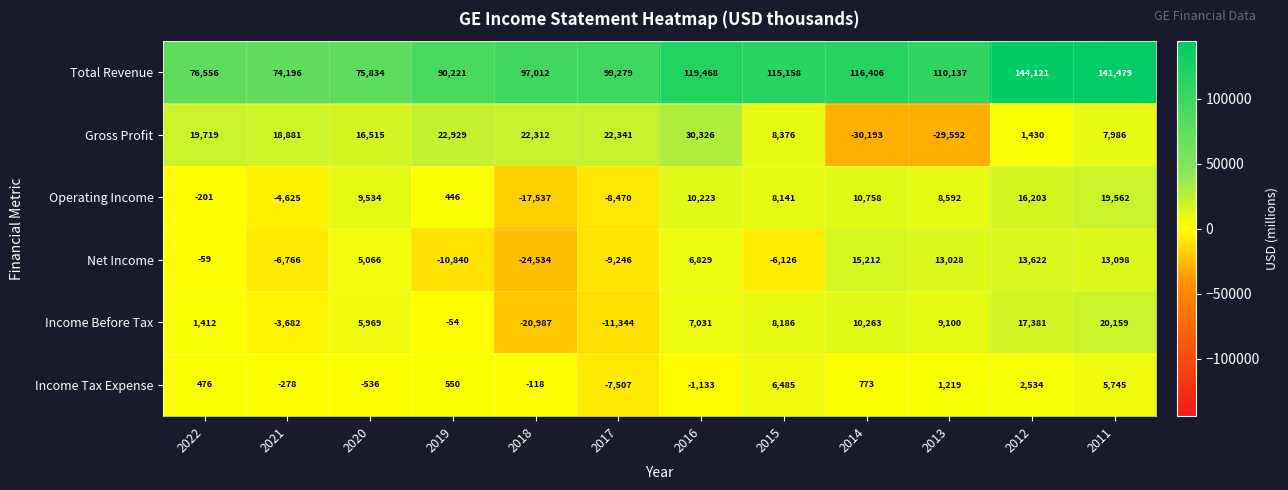

How many positive values does the Operating Income series have?

8